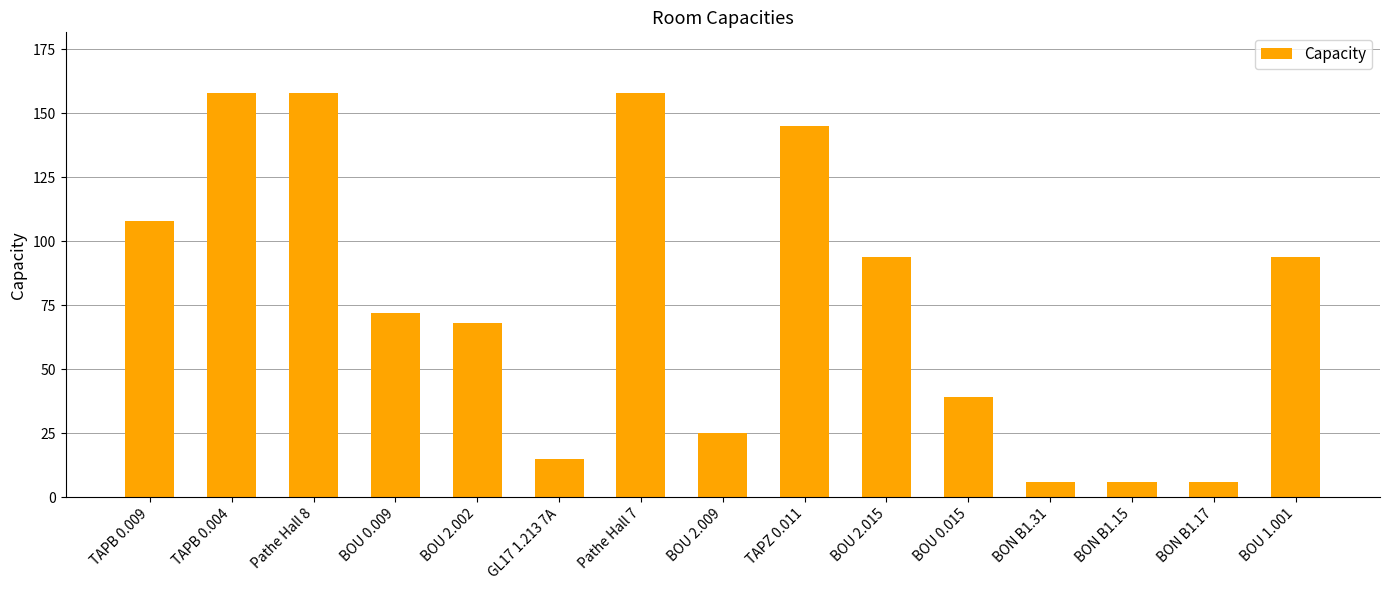

What is the label of the 5th bar from the right?

BOU 0.015